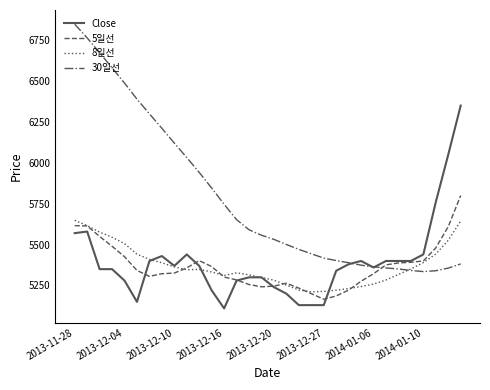

List the series in order of their peak value, highest first.

30일선, Close, 5일선, 8일선